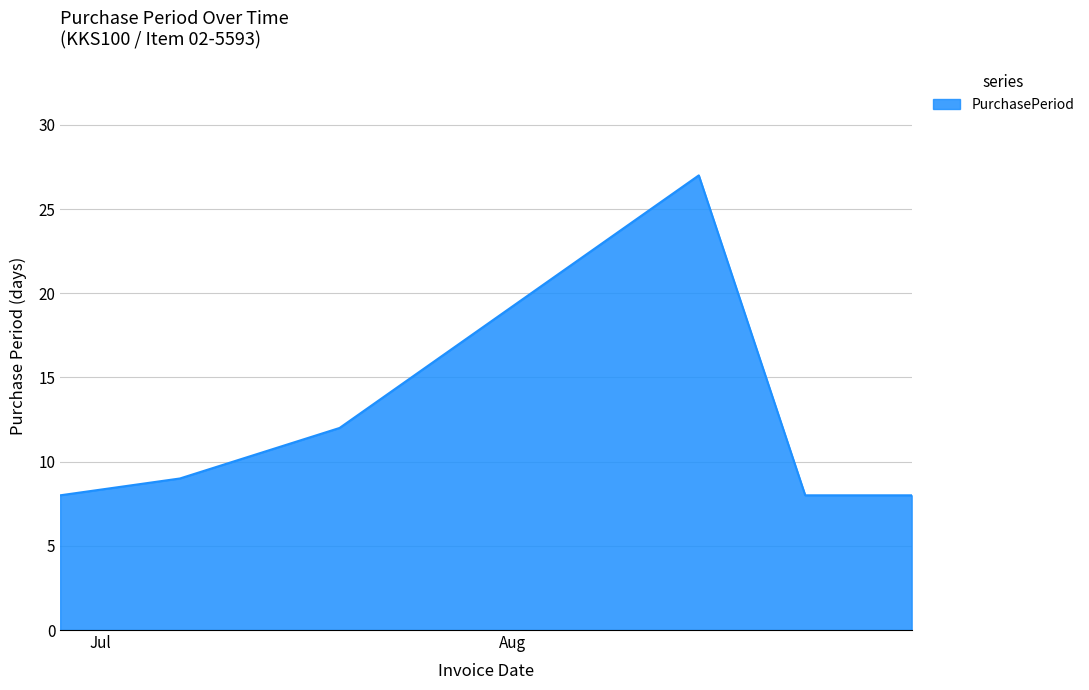

What is the minimum value shown in the chart?

8